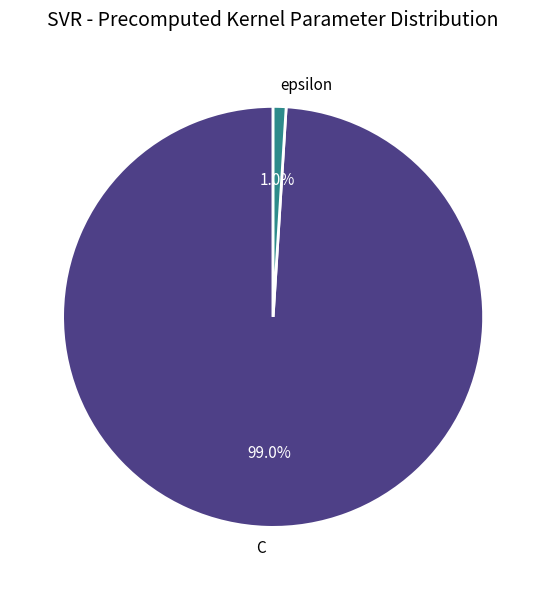

What is the majority slice?

C